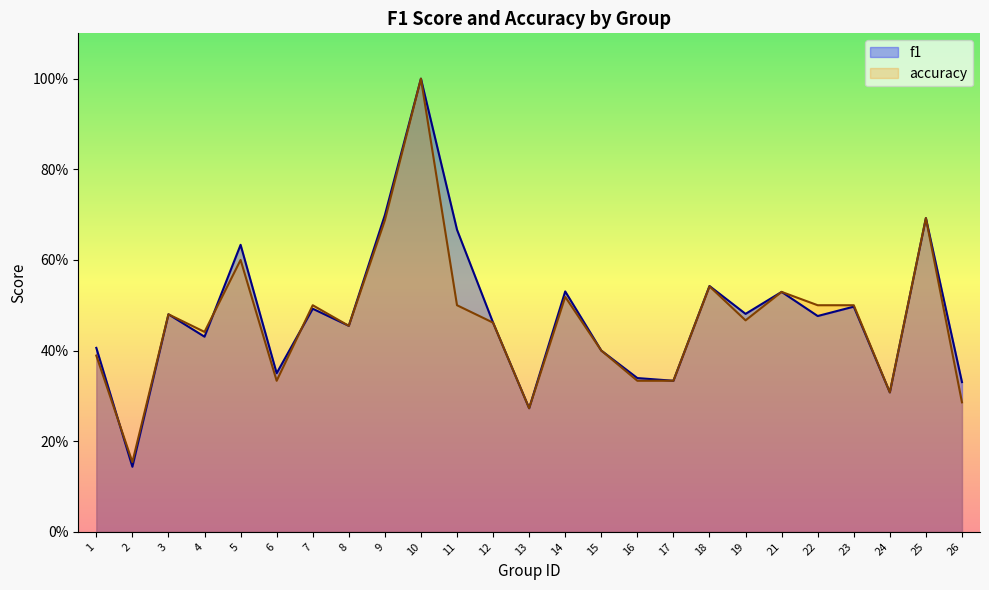

How many f1 values are between 0 and 1?

25